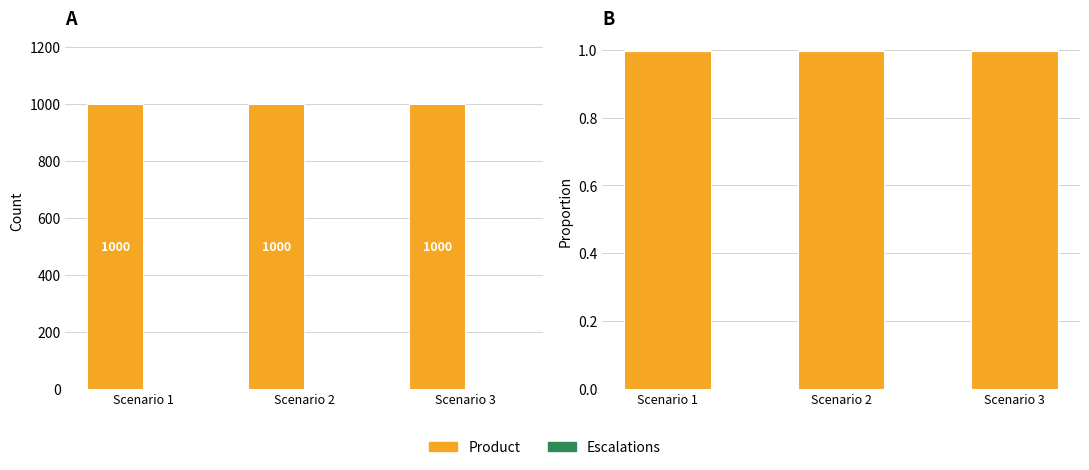

Rank the series by their maximum value, from lowest to highest.

Escalations, Product